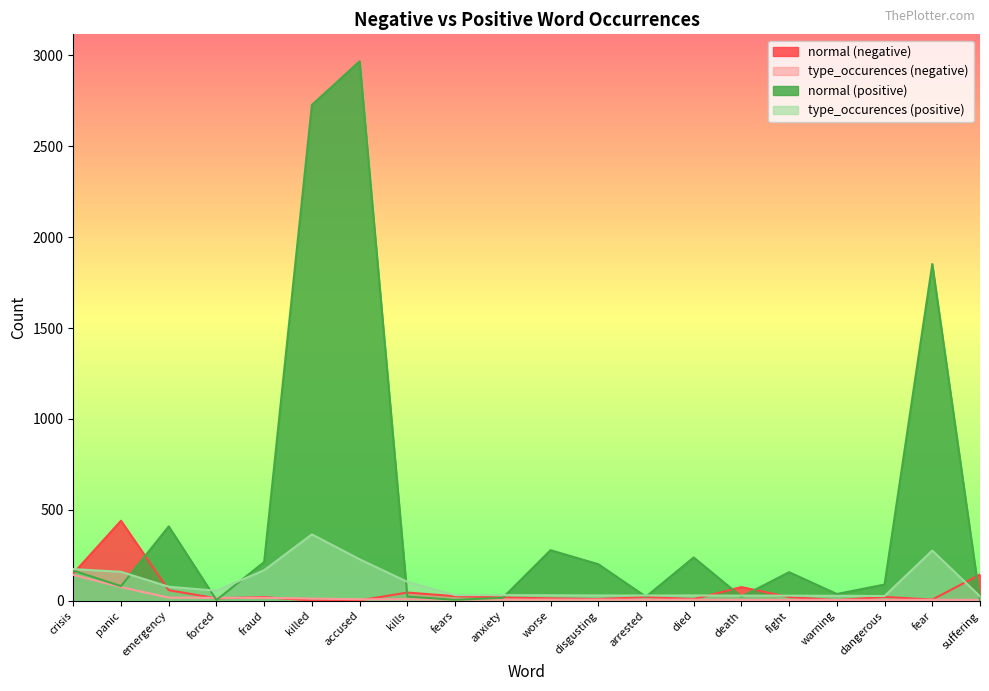

At how many categories does at least one series exceed 598?

3